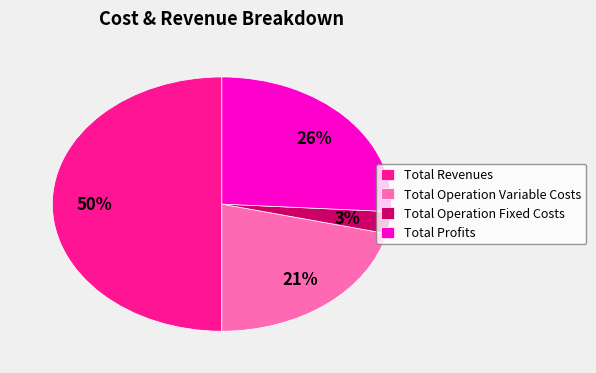

Rank the categories by value from highest to lowest.

Total Revenues, Total Profits, Total Operation Variable Costs, Total Operation Fixed Costs